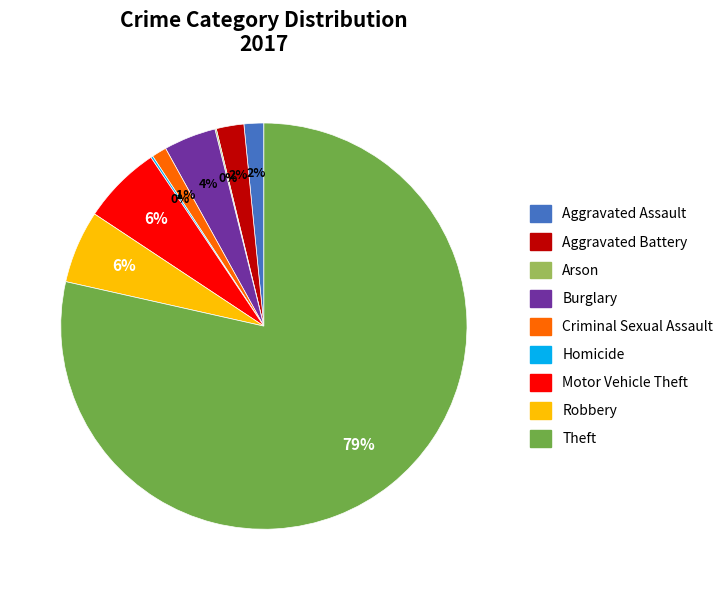

Do Aggravated Battery and Burglary together represent more than half of the pie?

No